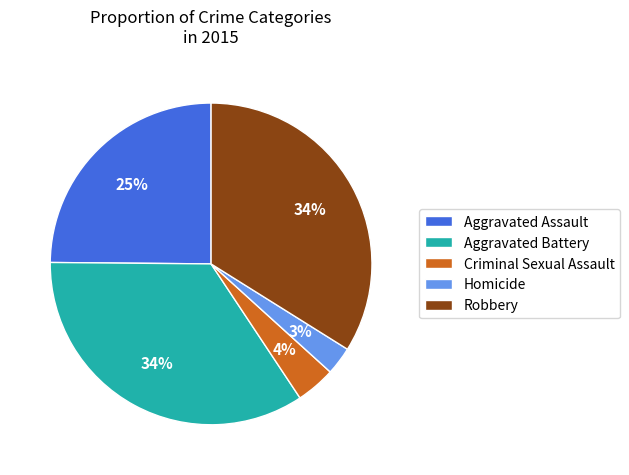

Is it true that Criminal Sexual Assault is 4% of the pie?

True